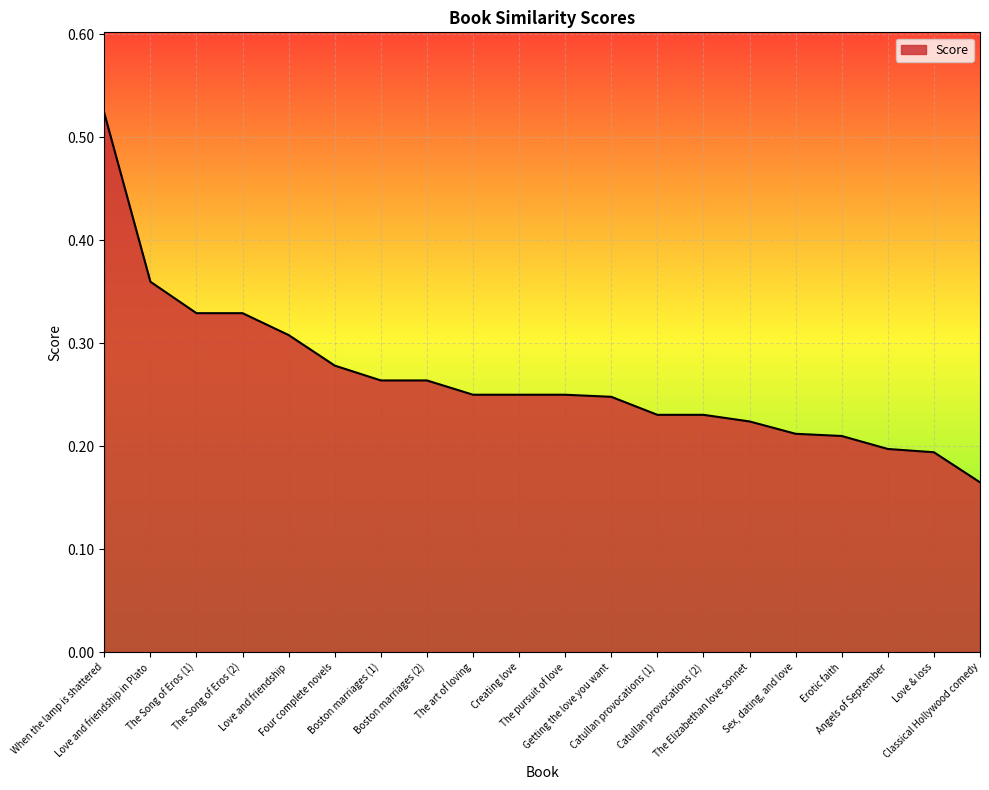

What is the change in value from Love and friendship to Getting the love you want?

-0.1